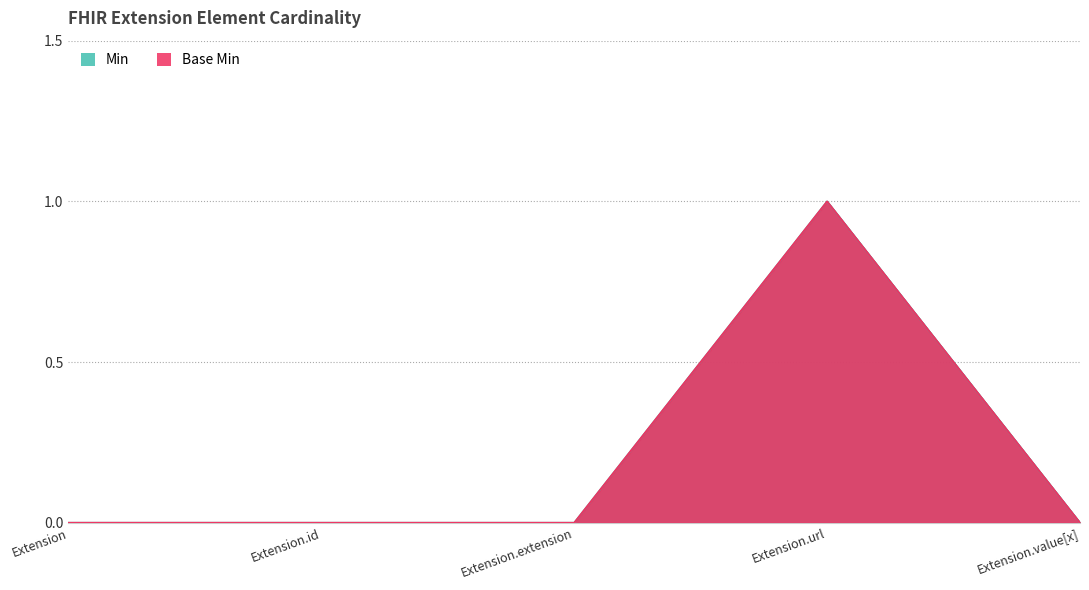

True or false: Min has more than 1 interior local peaks.

False